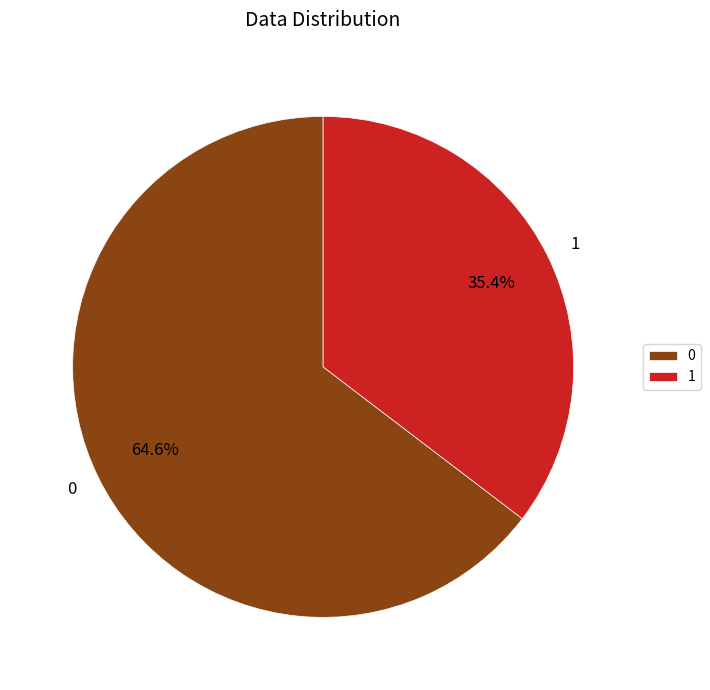

The 0 slice represents 70% of the pie. True or false?

False